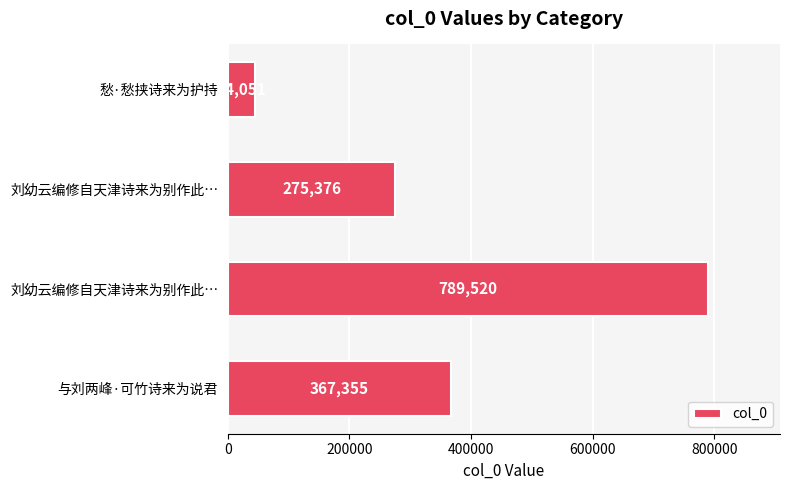

Are the bars grouped side by side (vs. stacked)?

No